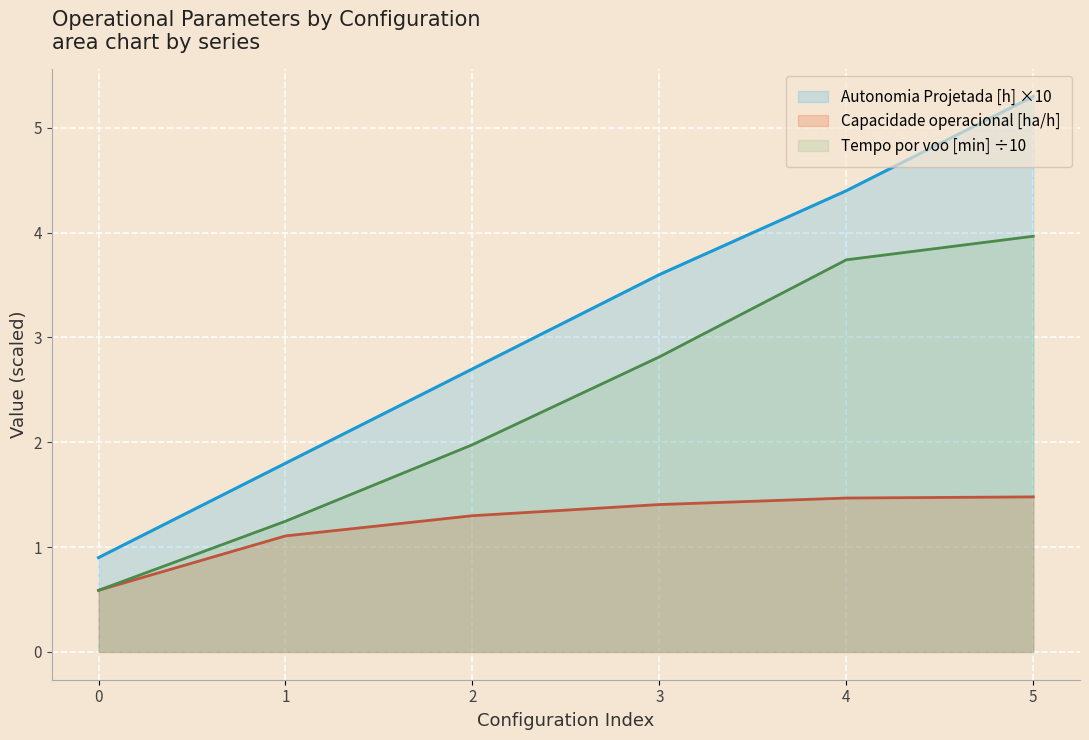

Read the Tempo por voo [min] value at 1.

1.2